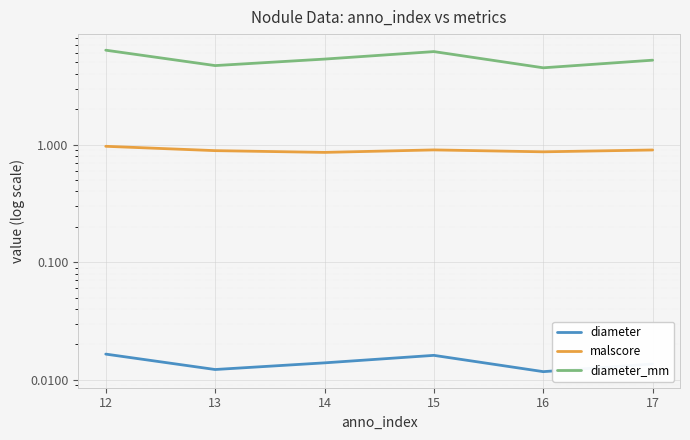

What is the greatest value displayed?

6.4